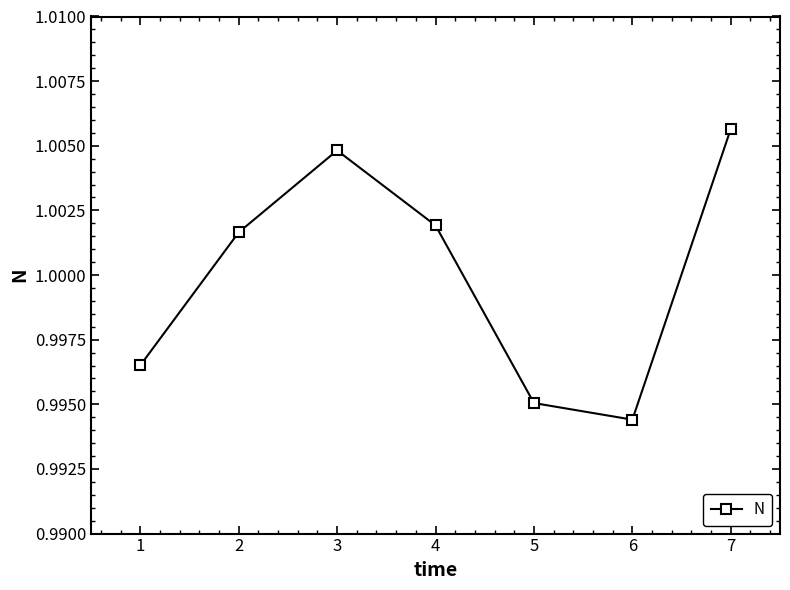

What is the sum of all values?

7.0